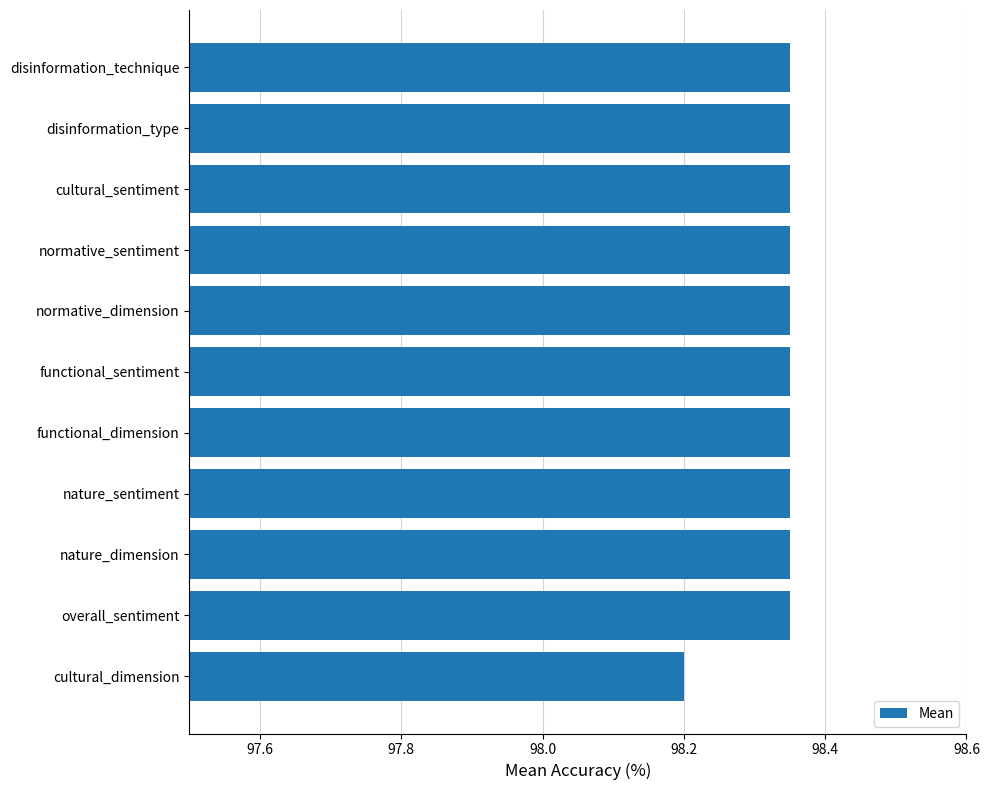

Which has a higher value, cultural_dimension or disinformation_type?

disinformation_type